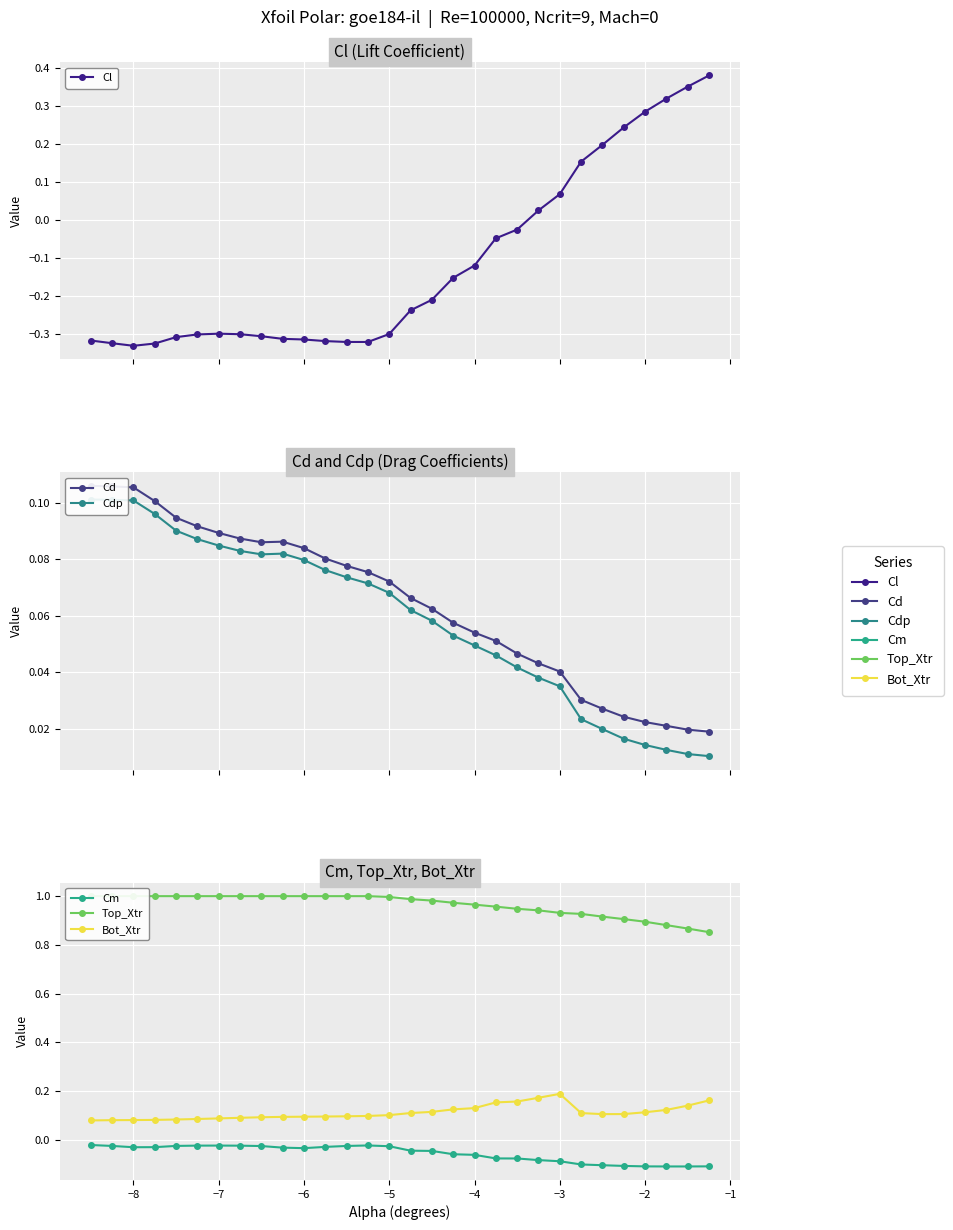

What is the difference between the maximum and minimum values in the Cm series?

0.1